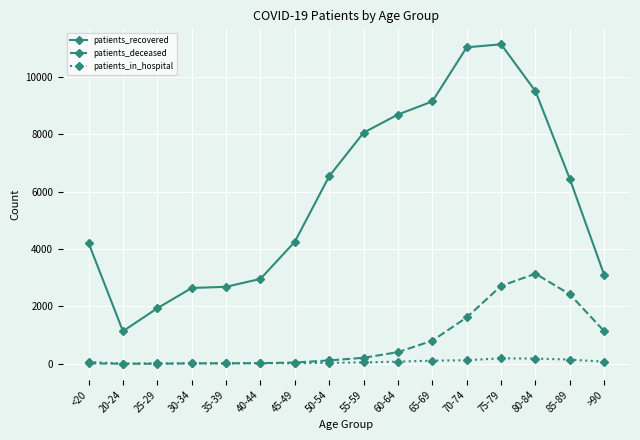

The value of patients_recovered at <20 is 7154. True or false?

False